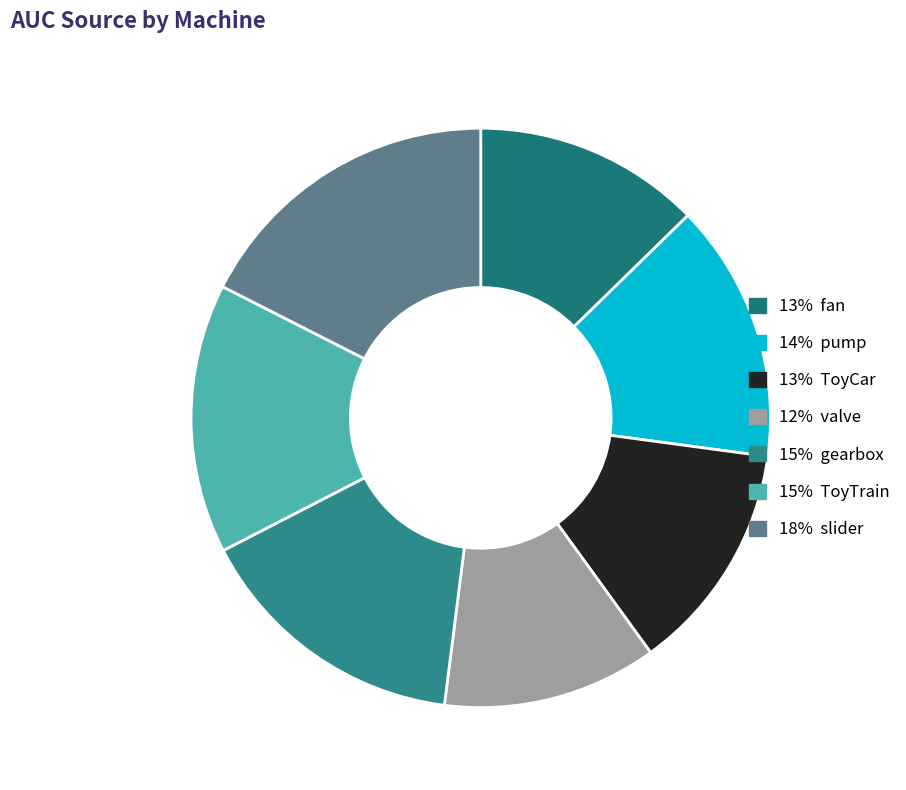

Is there any slice that represents more than half of the pie?

No